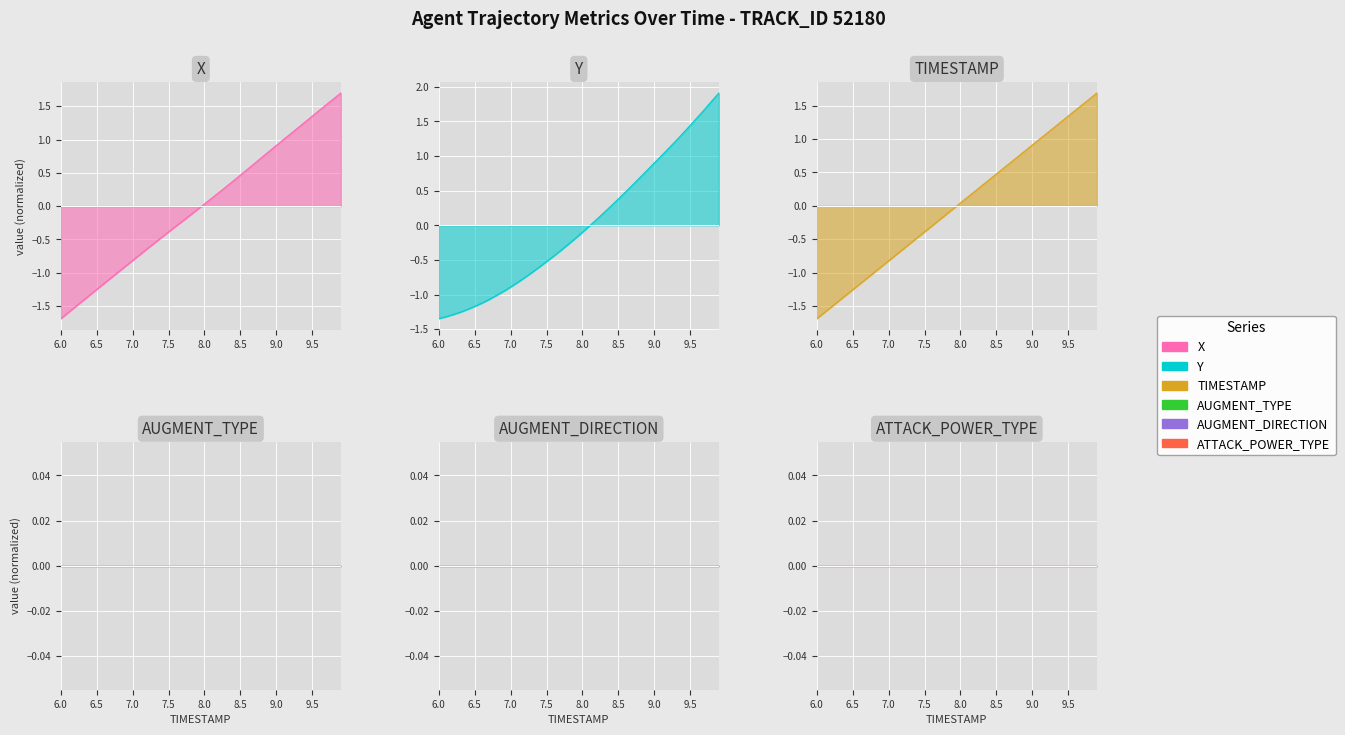

What is the minimum value for Y?

-1.3